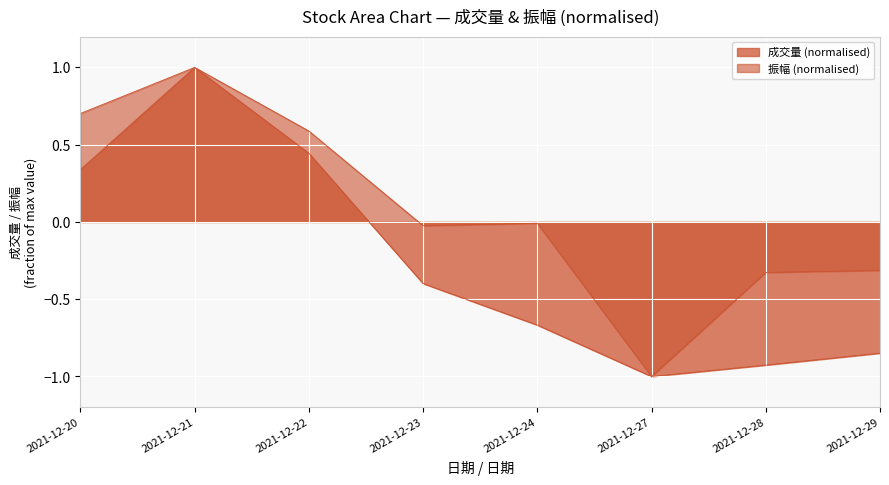

Reading left to right, list all the values displayed in this chart.

成交量: 0.3	1.0	0.4	-0.4	-0.7	-1.0	-0.9	-0.8
振幅: 0.7	1.0	0.6	-0.0	-0.0	-1.0	-0.3	-0.3